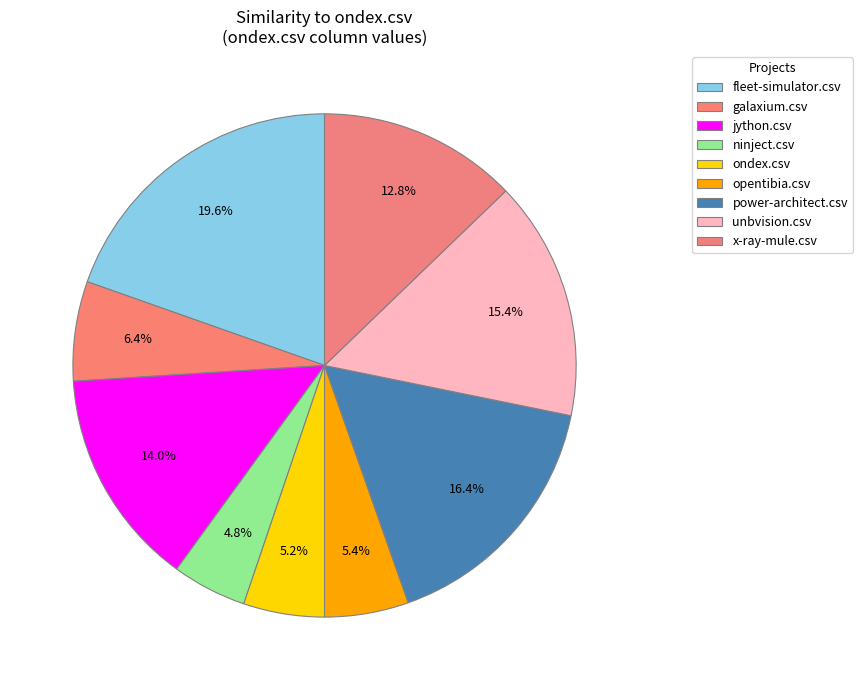

True or false: x-ray-mule.csv accounts for 13% of the total.

True